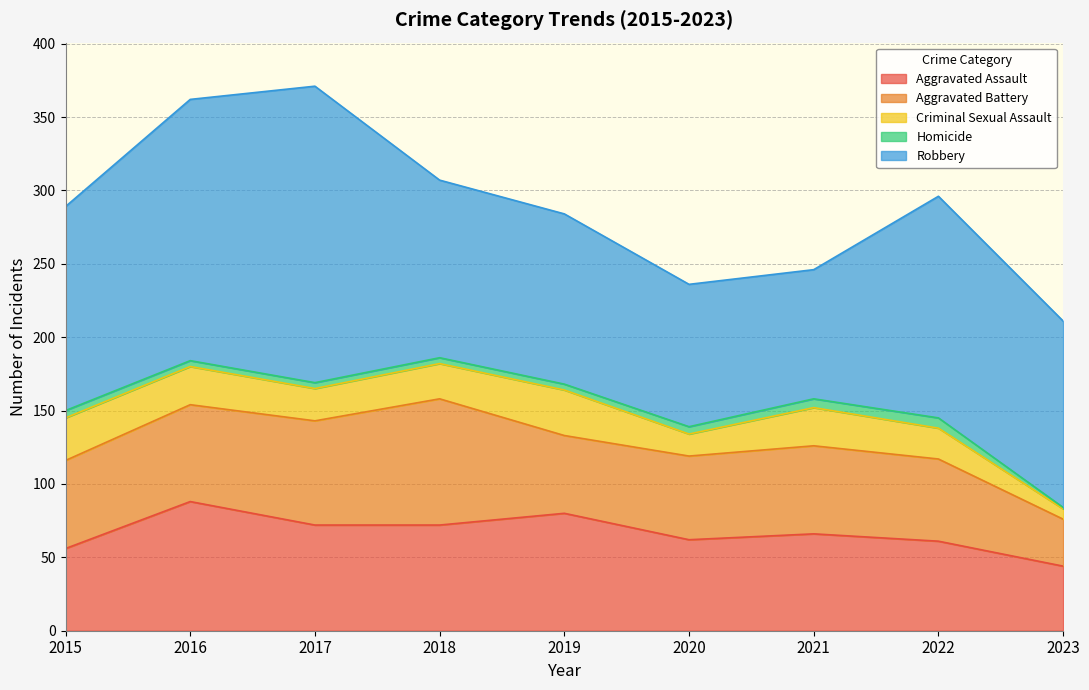

True or false: Aggravated Assault and Robbery cross at least once.

False